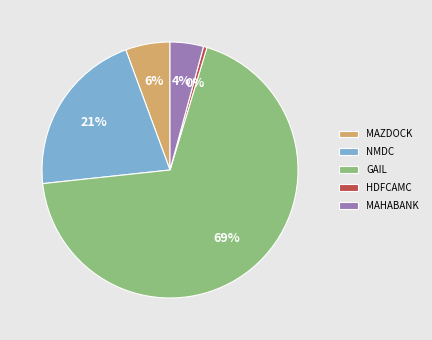

Which category has the smallest portion of the pie?

HDFCAMC